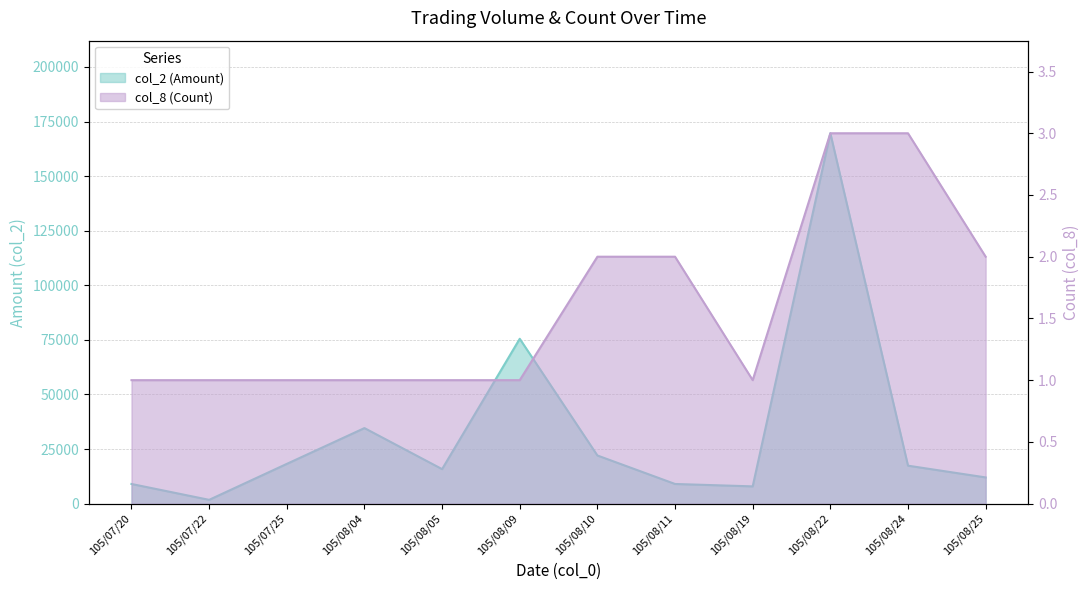

At how many categories does at least one series exceed 45103?

2